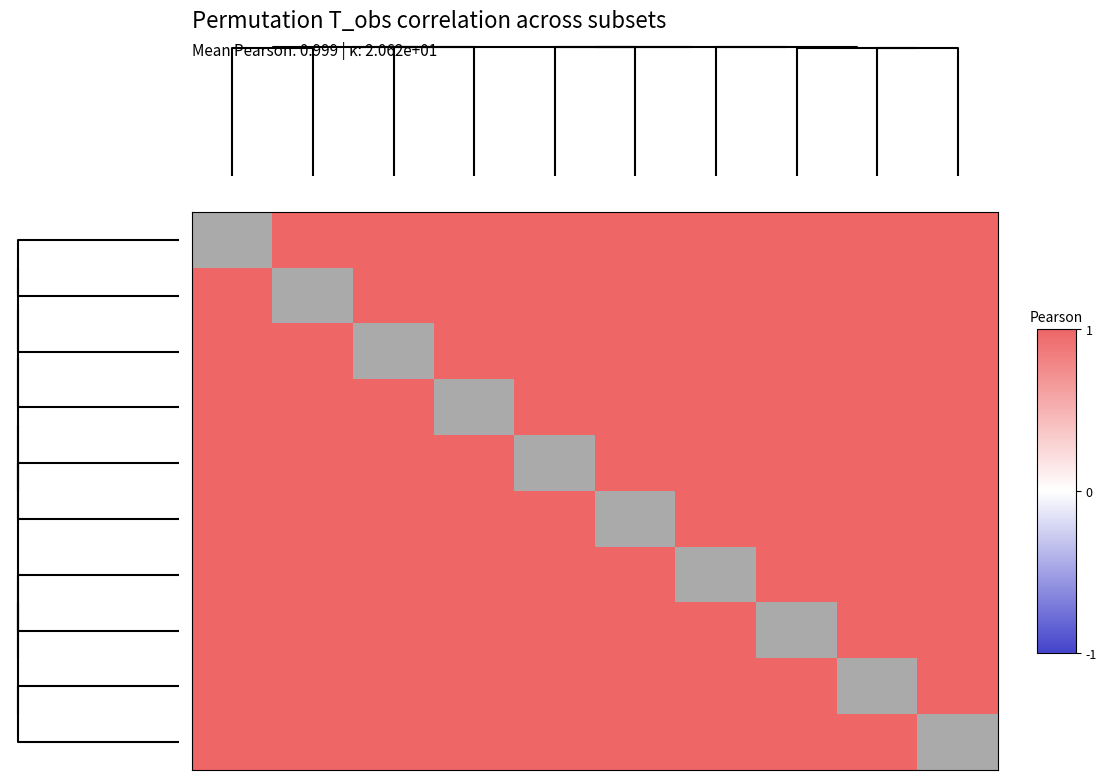

What is the smallest value displayed?

1.0